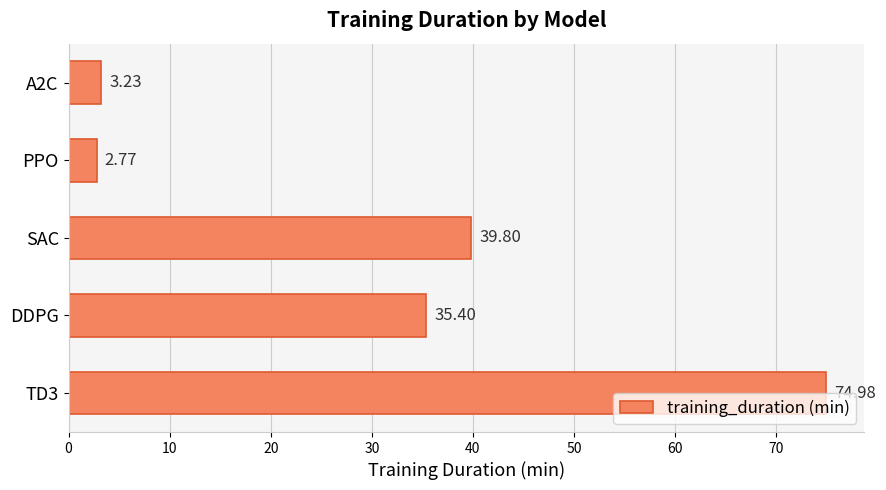

Where is the data nearest to the value 38?

SAC